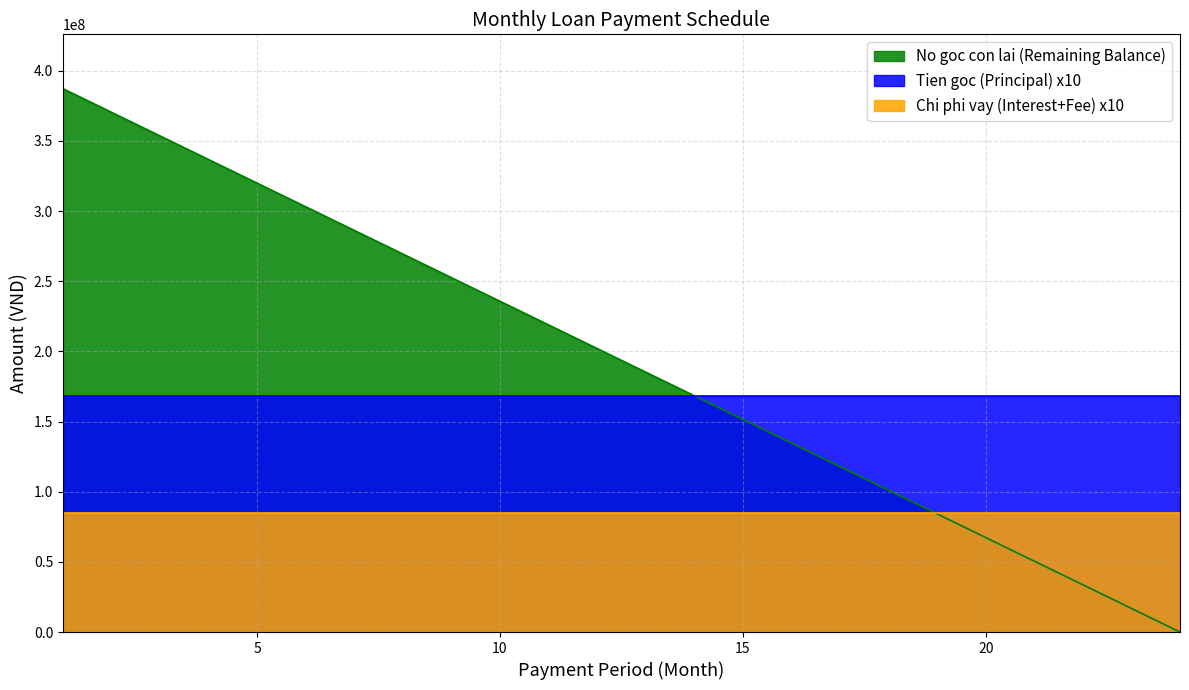

What is the approximate value of Chi phi vay (Interest+Fee) at 13?

8484000.0